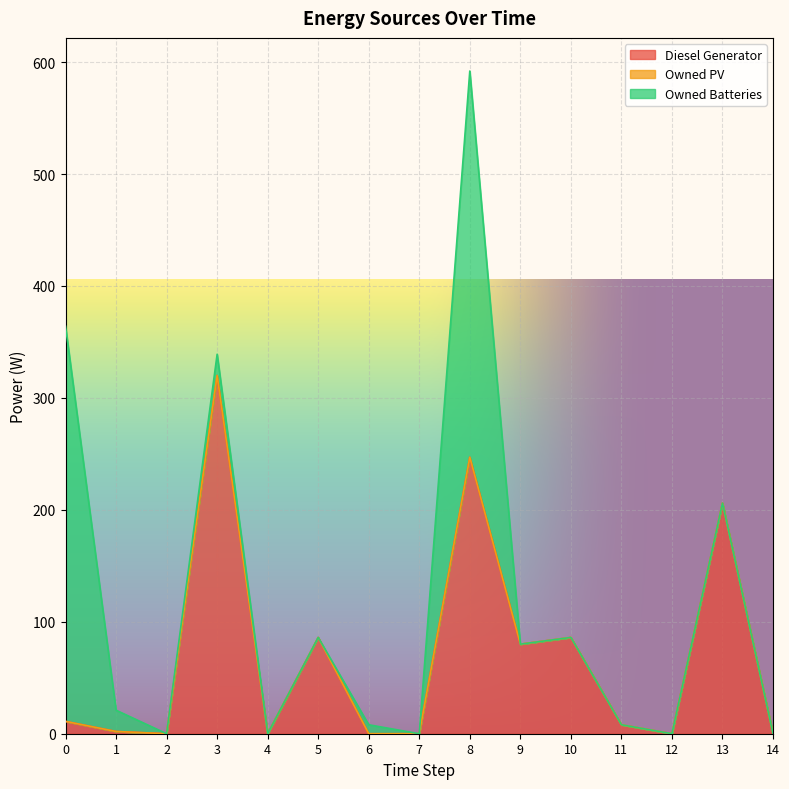

Reading left to right, what are all the values shown in this chart?

Diesel Generator: 0=11	1=2	2=0	3=320	4=0	5=86	6=0	7=0	8=247	9=80	10=86	11=8	12=0	13=206	14=0
Owned PV: 0=0	1=0	2=0	3=0	4=0	5=0	6=0	7=0	8=0	9=0	10=0	11=0	12=0	13=0	14=0
Owned Batteries: 0=353	1=19	2=0	3=19	4=0	5=0	6=8	7=0	8=345	9=0	10=0	11=0	12=0	13=0	14=0